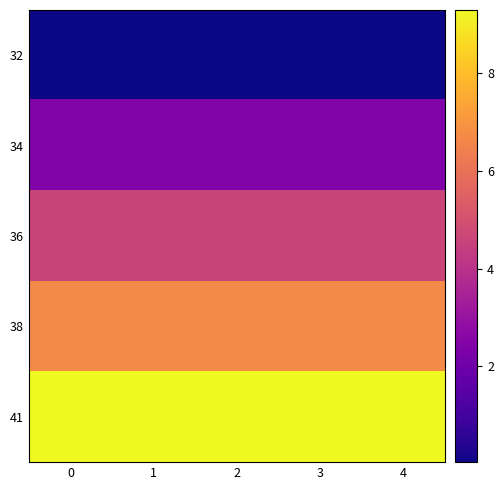

Reading left to right, extract all data points from this chart.

32: 0=0.0	1=0.0	2=0.0	3=0.0	4=0.0
34: 0=2.4	1=2.4	2=2.4	3=2.4	4=2.4
36: 0=4.6	1=4.6	2=4.6	3=4.6	4=4.6
38: 0=6.7	1=6.7	2=6.7	3=6.7	4=6.7
41: 0=9.3	1=9.3	2=9.3	3=9.3	4=9.3